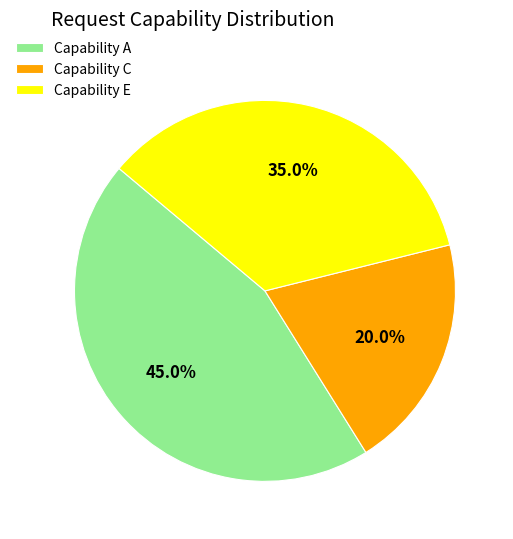

Rank the categories by value from lowest to highest.

Capability C, Capability E, Capability A